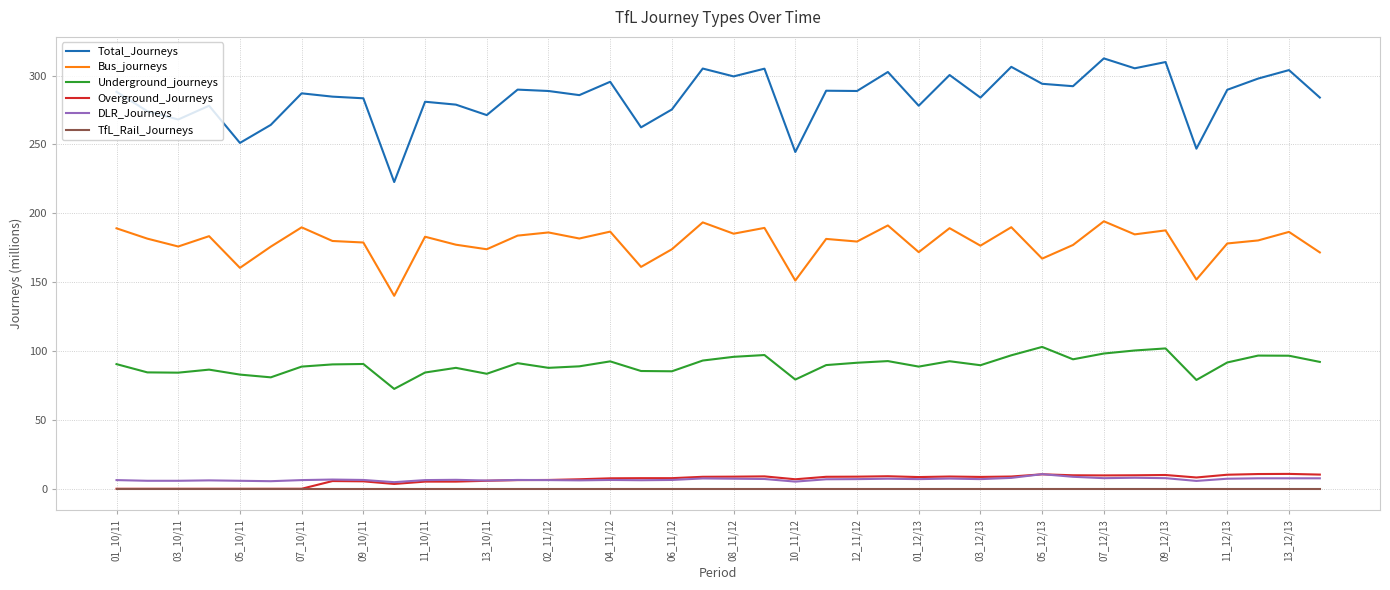

Which series has the widest spread of values?

Total_Journeys